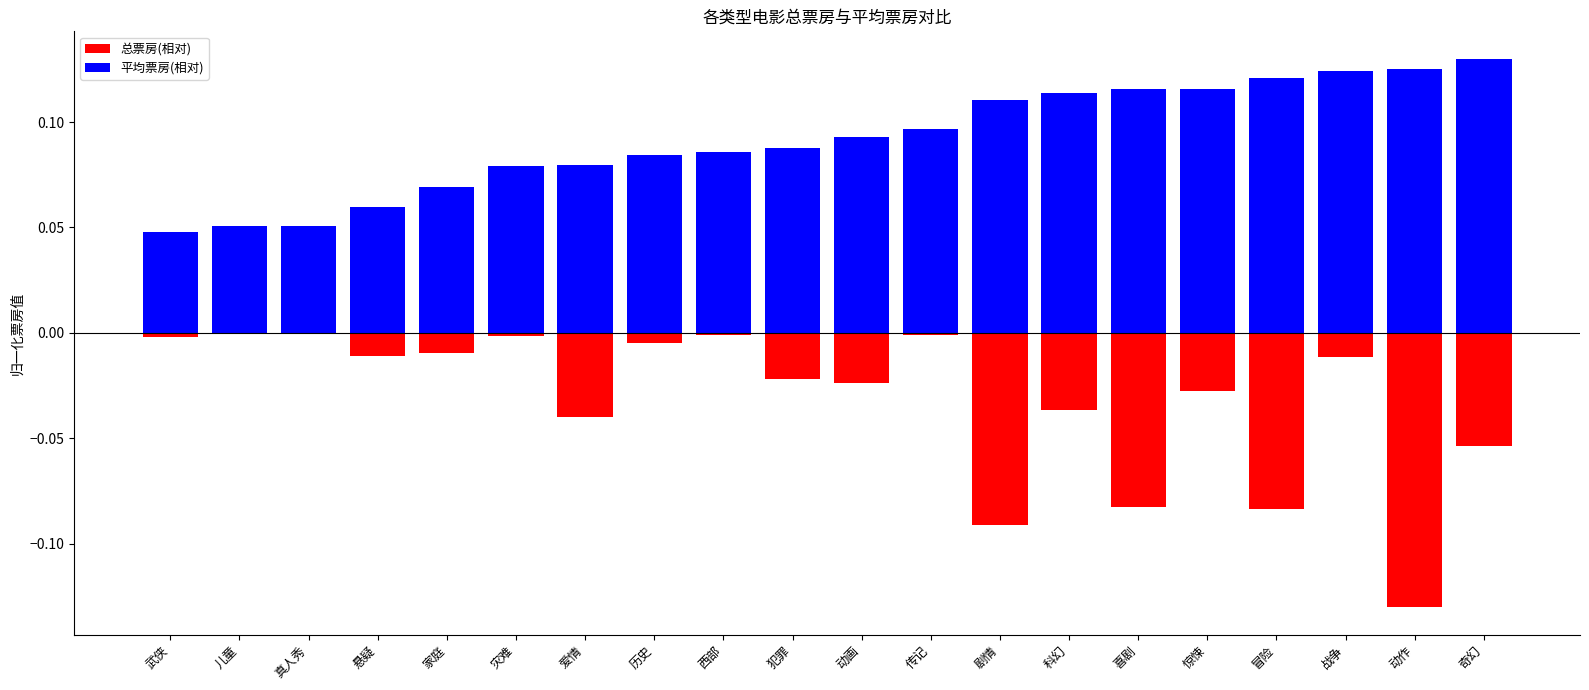

What is the average value of the 平均票房(相对) series?

0.1